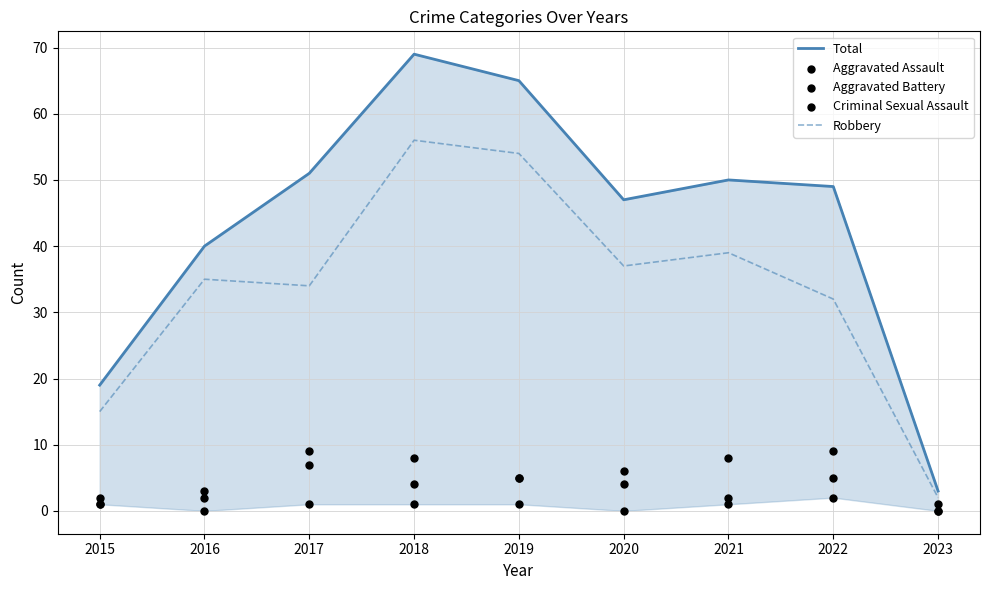

Is the value of Total at 2017 greater than the value of Aggravated Assault at 2023?

Yes